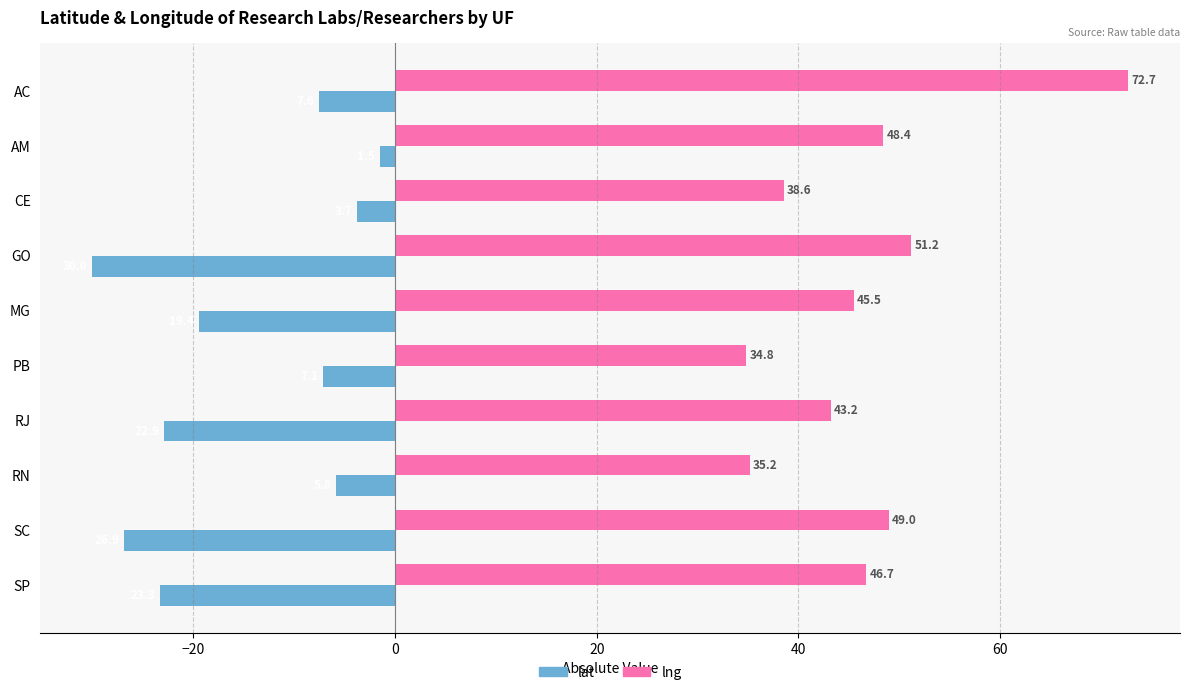

What is the sum of all lng values?

465.4